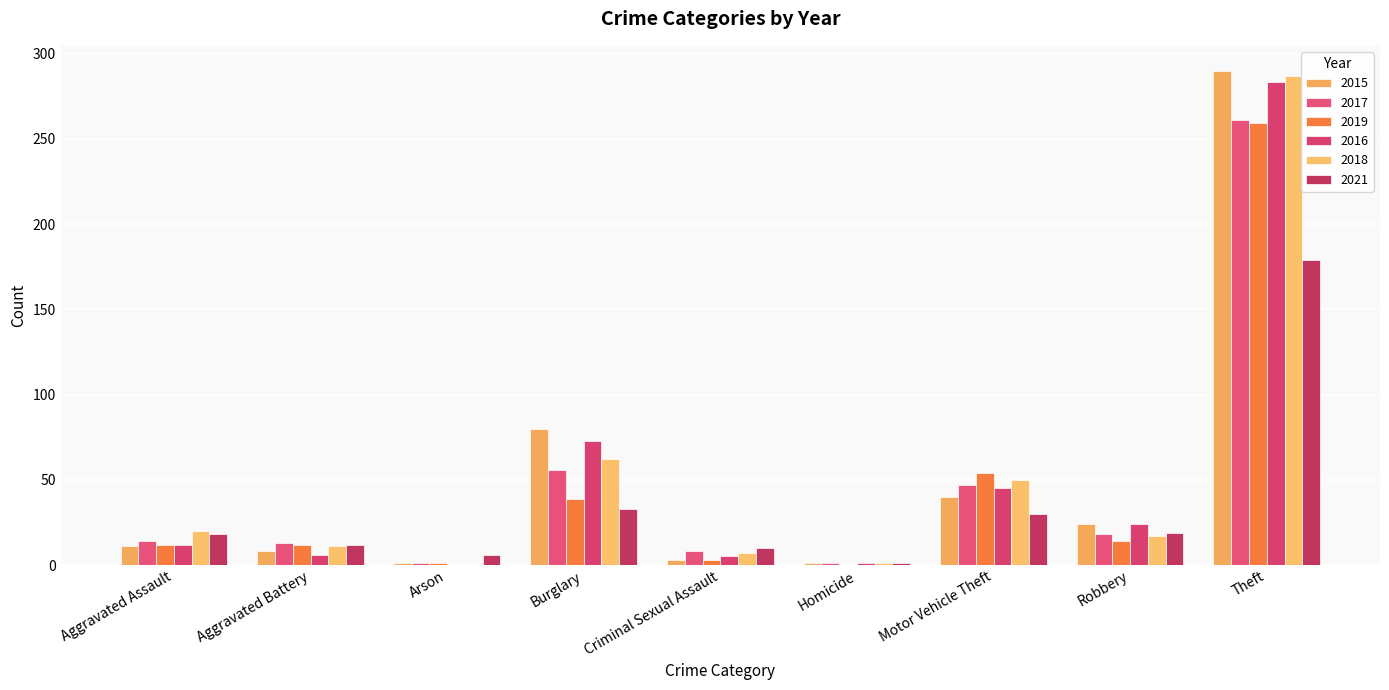

Which series has the largest total across all categories?

2015